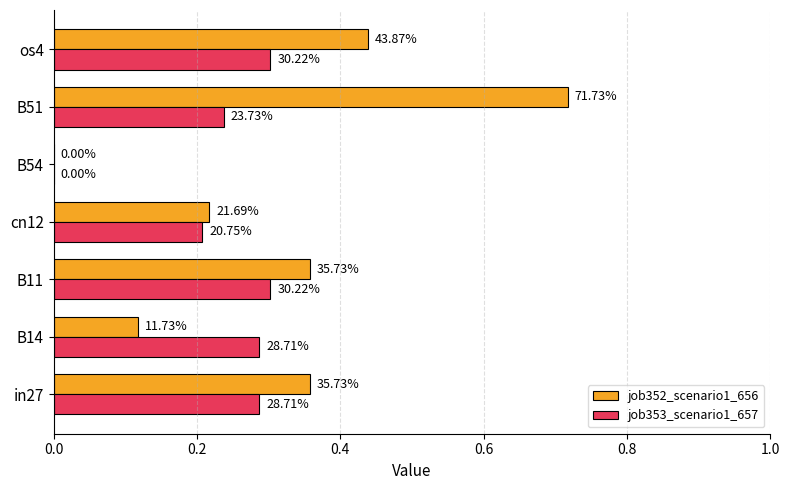

What are all the series names shown in the legend?

job352_scenario1_656, job353_scenario1_657